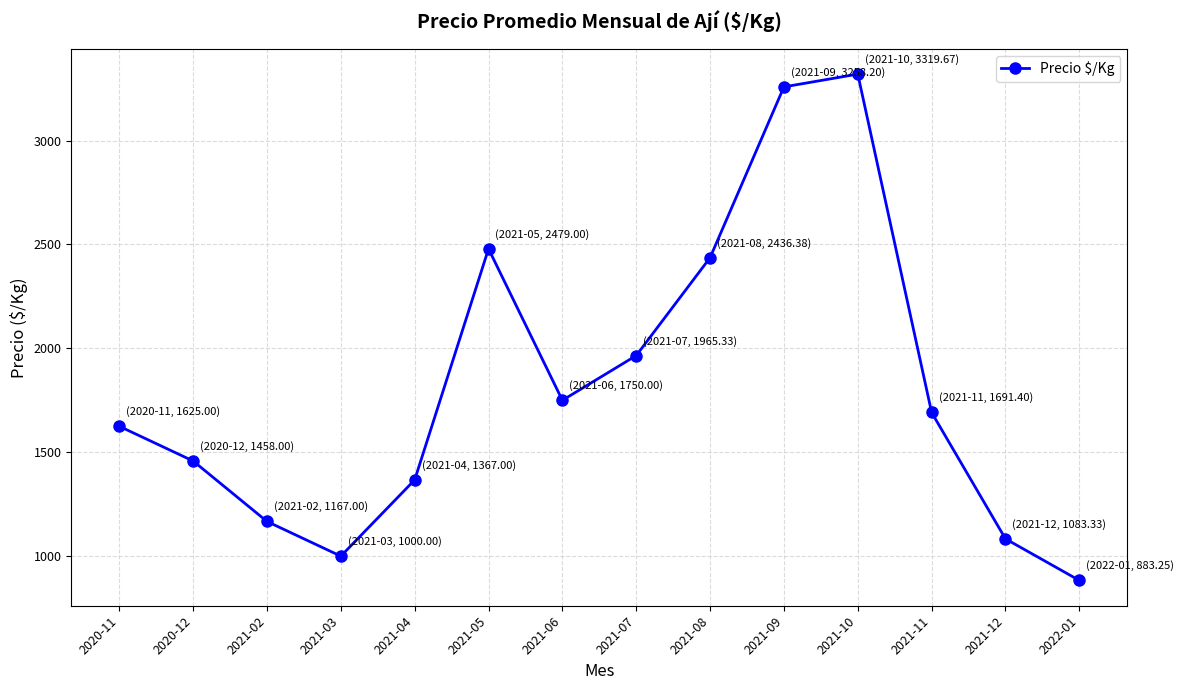

What position from the left is 2021-04?

5